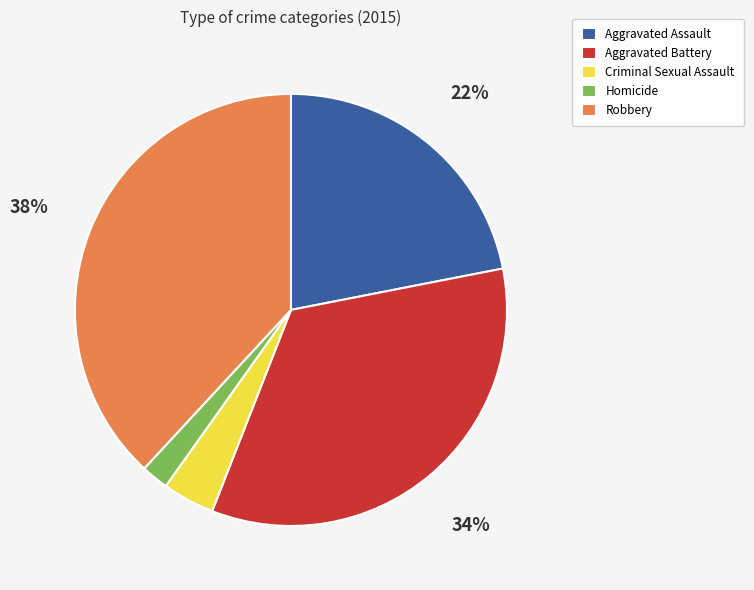

Is the sum of Criminal Sexual Assault and Aggravated Battery greater than half?

No